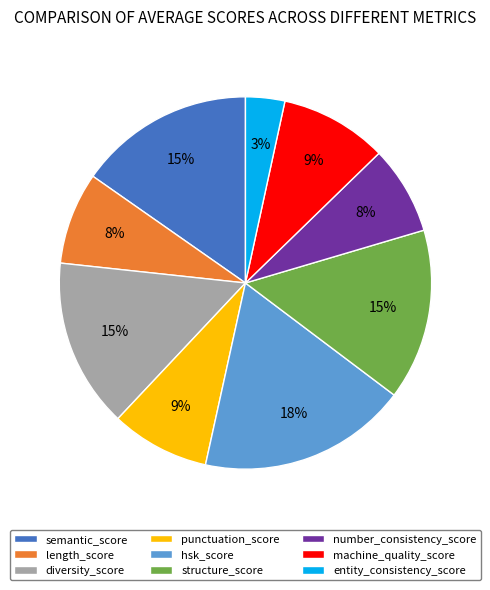

What percentage is the length_score slice, to the nearest percent?

8%